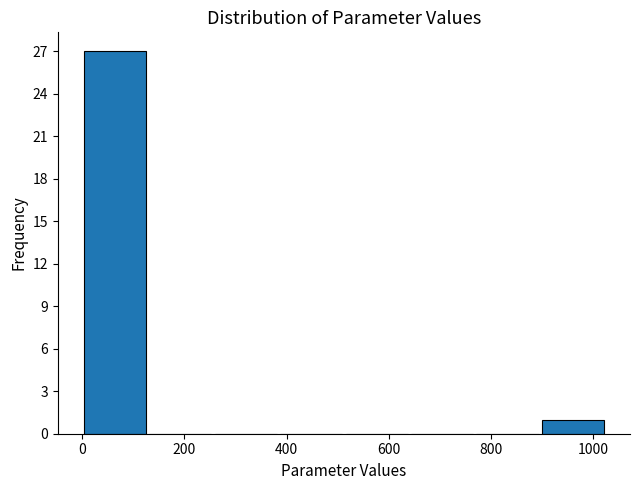

What is the height of the bar covering 0 to 128 on the x-axis? Neither the bar edges nor the heights are printed on the chart, so give them approximately, as read against the axes.

27